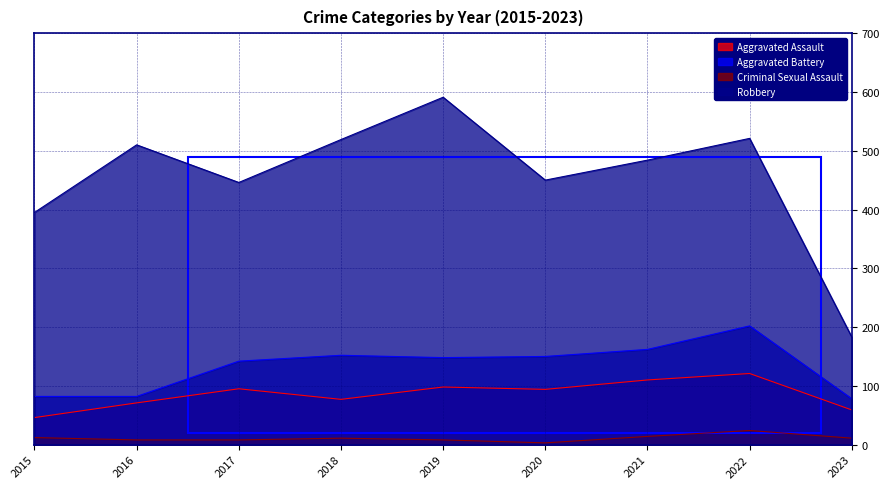

What is the maximum value shown in the chart?

591